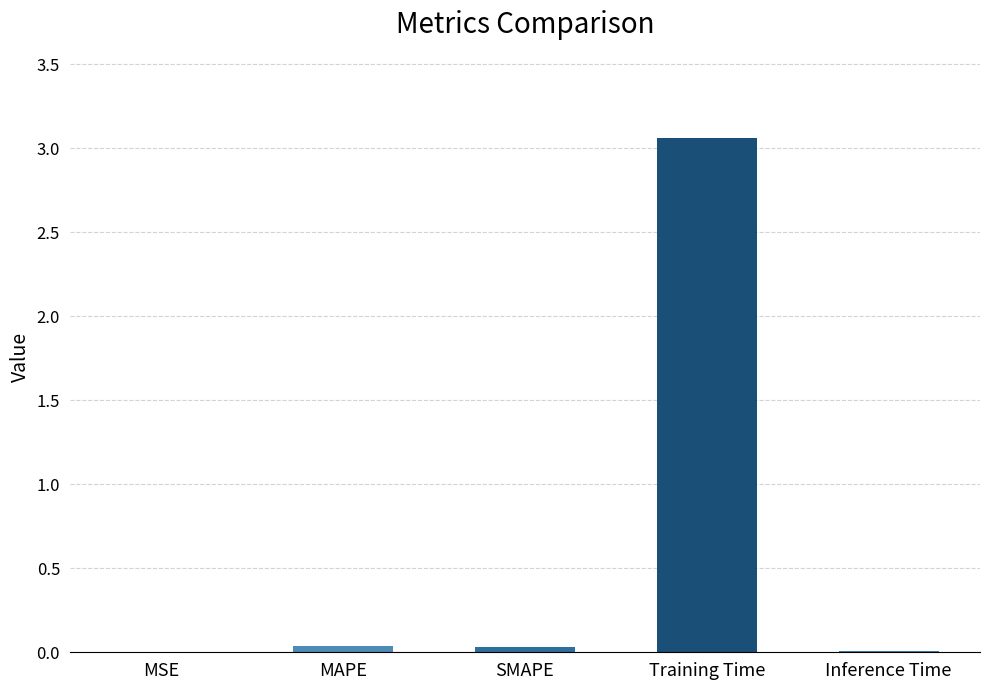

Is it true that the value at Inference Time is 0.0?

True